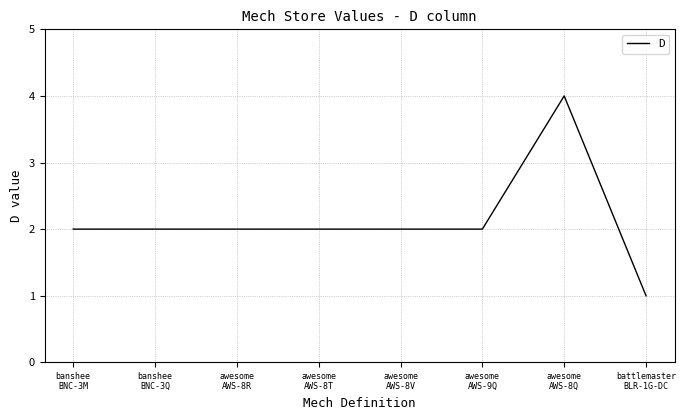

How many series are shown in this chart?

1